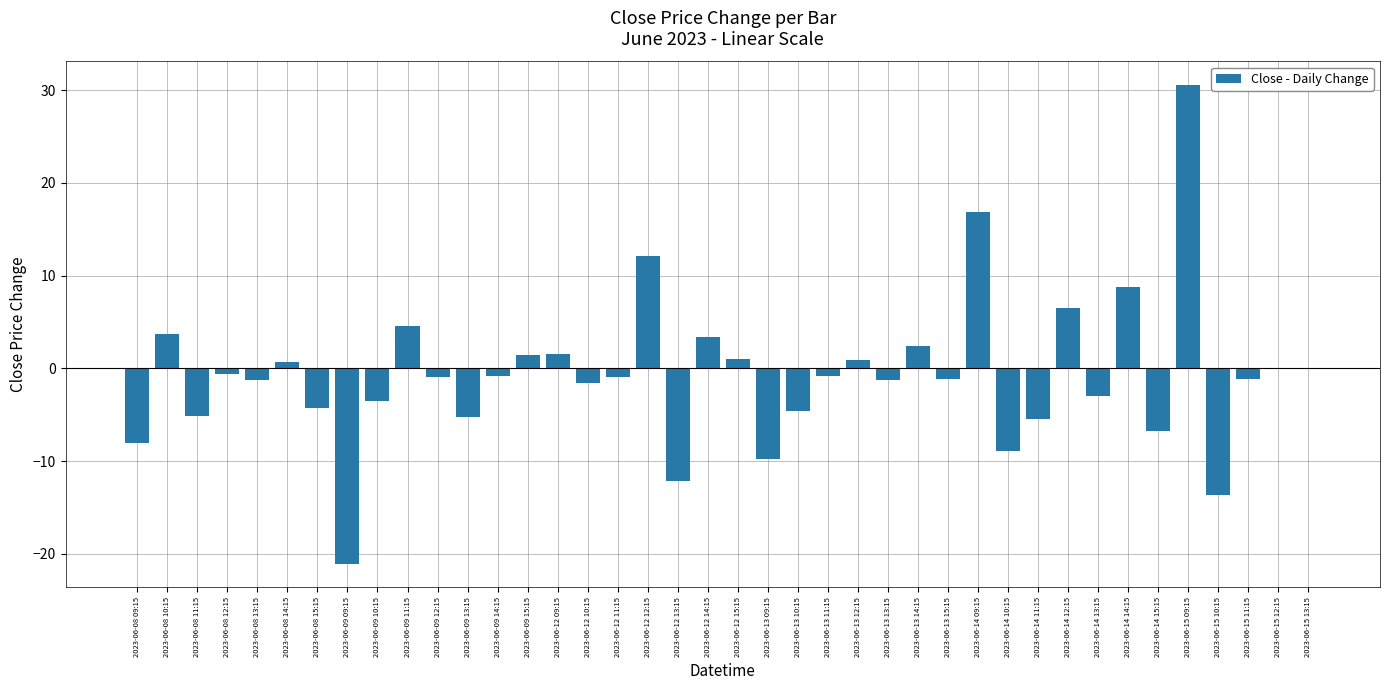

Are the bars horizontal?

No